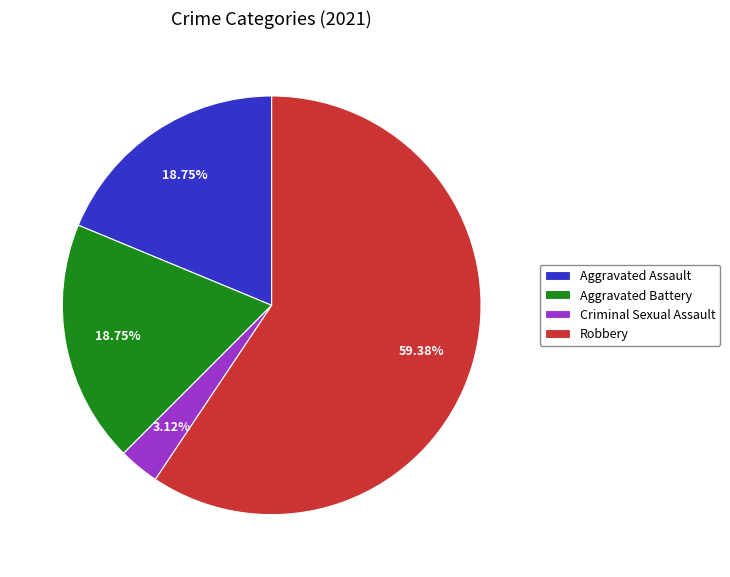

What is the ratio of the value at Aggravated Assault to the value at Criminal Sexual Assault?

6.0